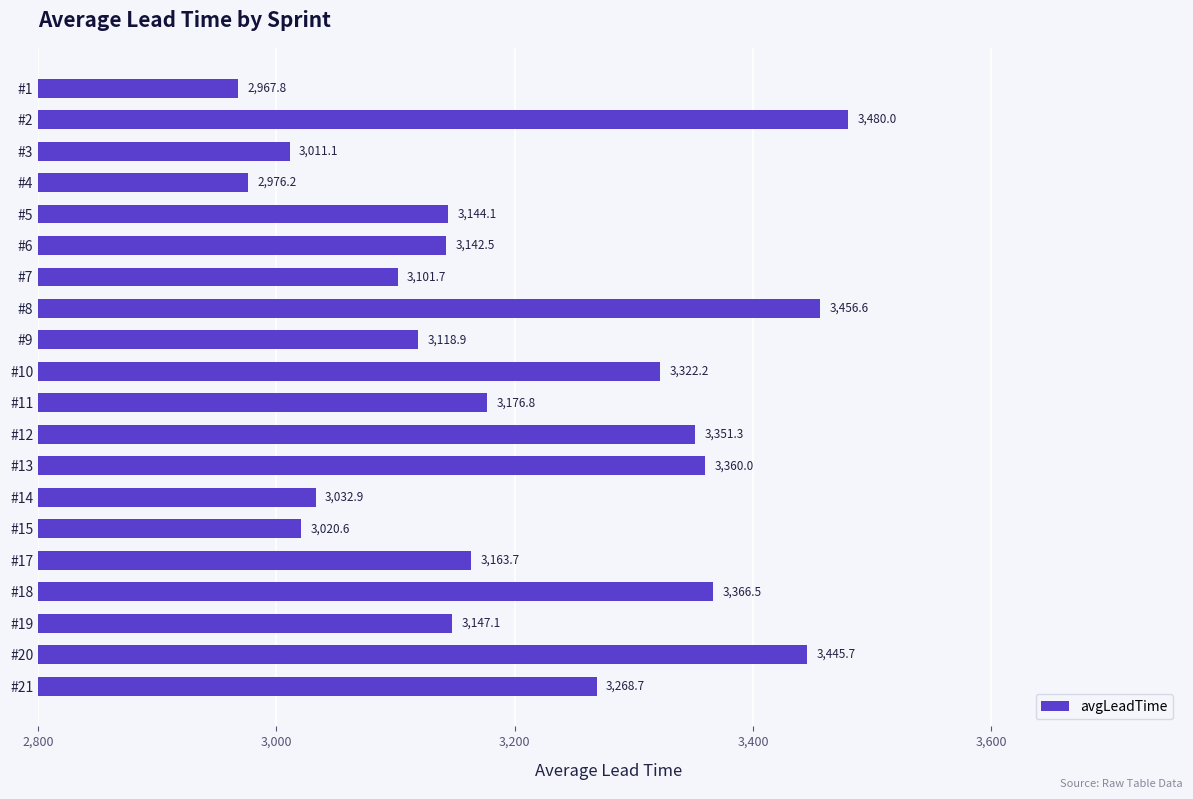

Are the bars grouped side by side (vs. stacked)?

No